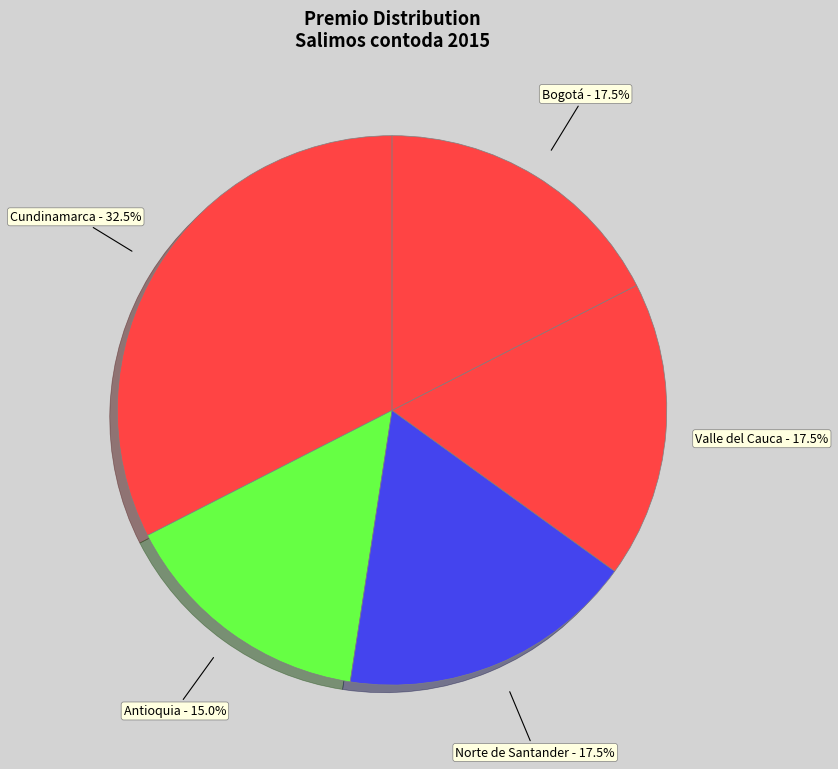

How many segments does this pie chart have?

5